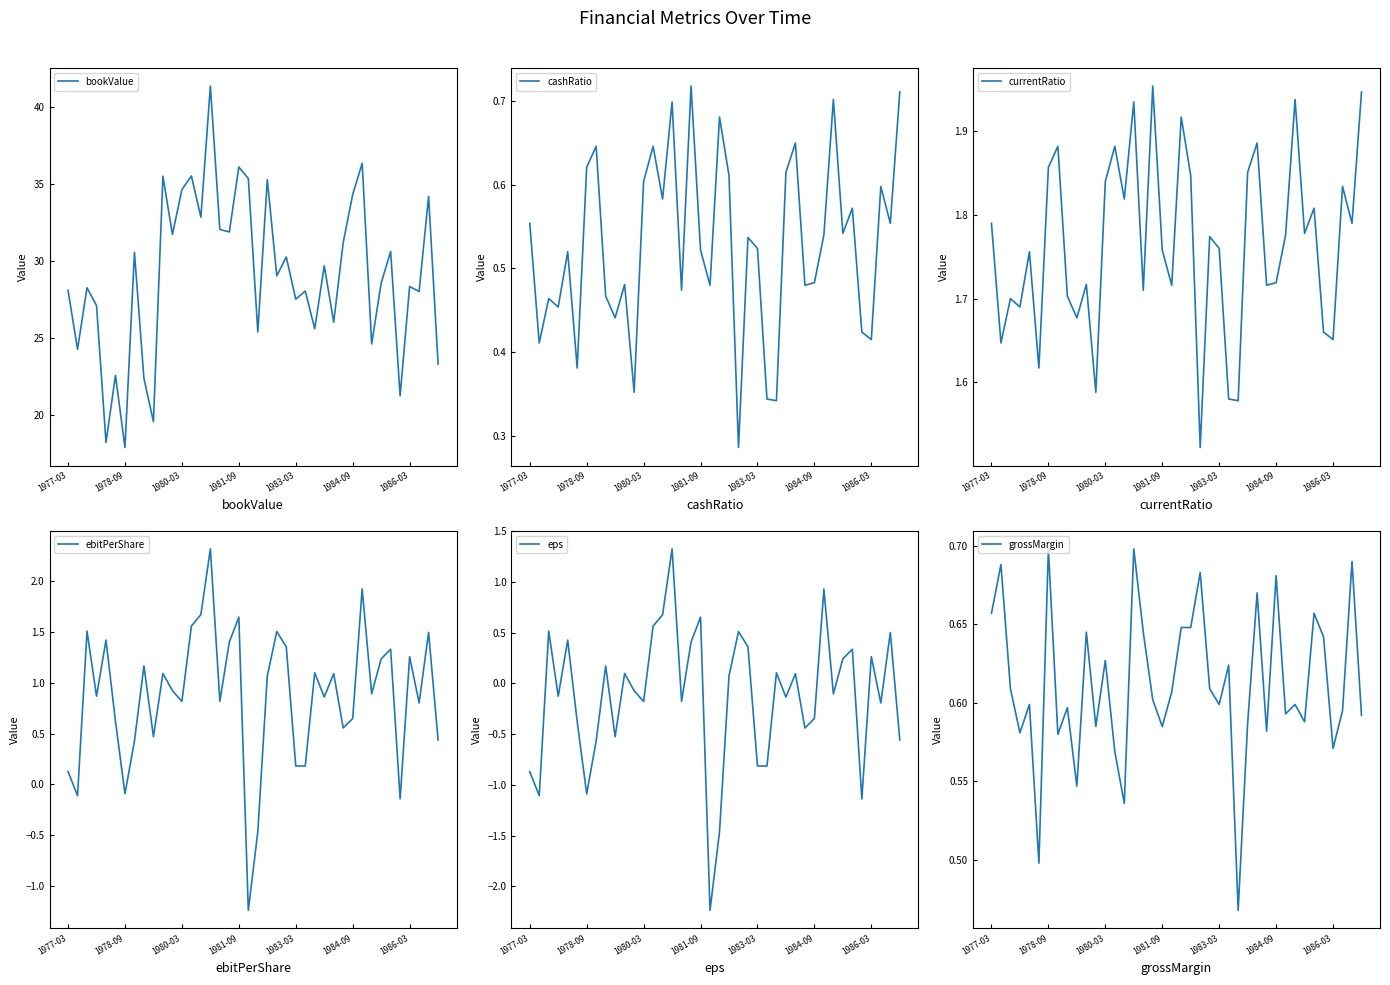

What is the minimum value for bookValue?

17.9